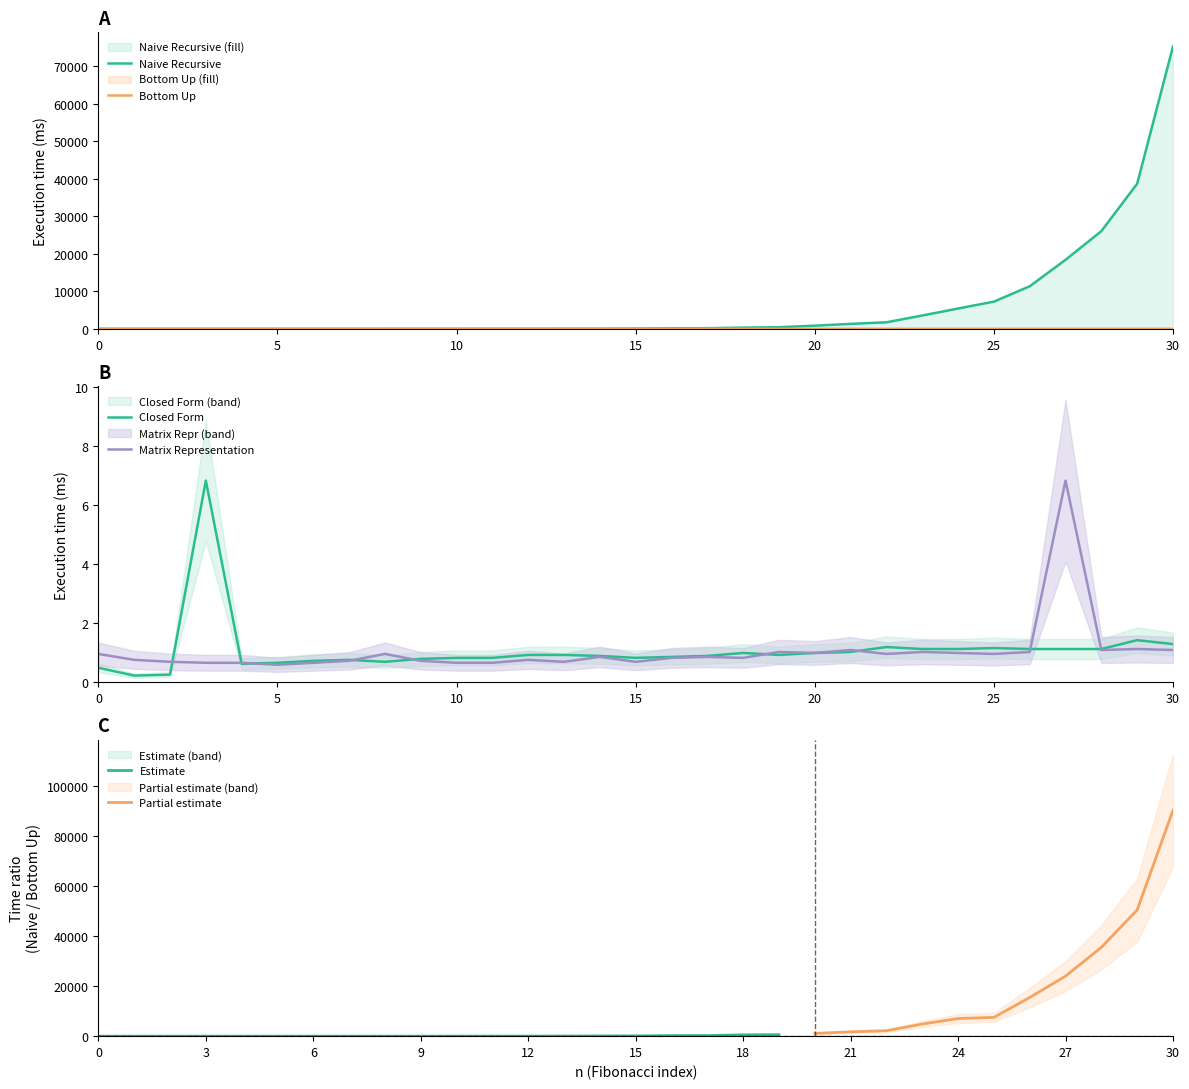

What is the sum of all Naive Recursive values?

191002.5